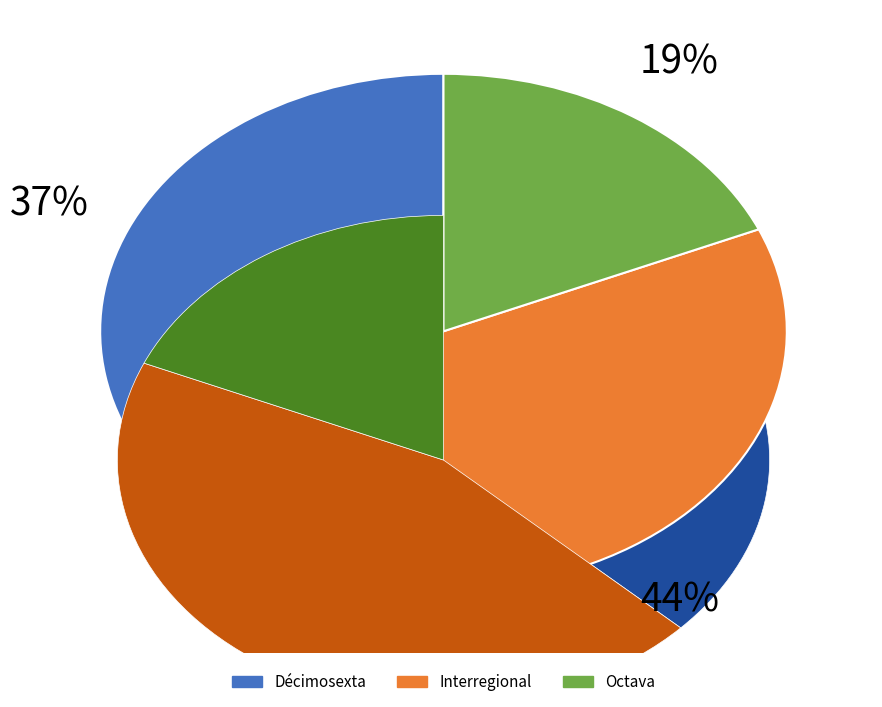

The Interregional slice represents 55% of the pie. True or false?

False